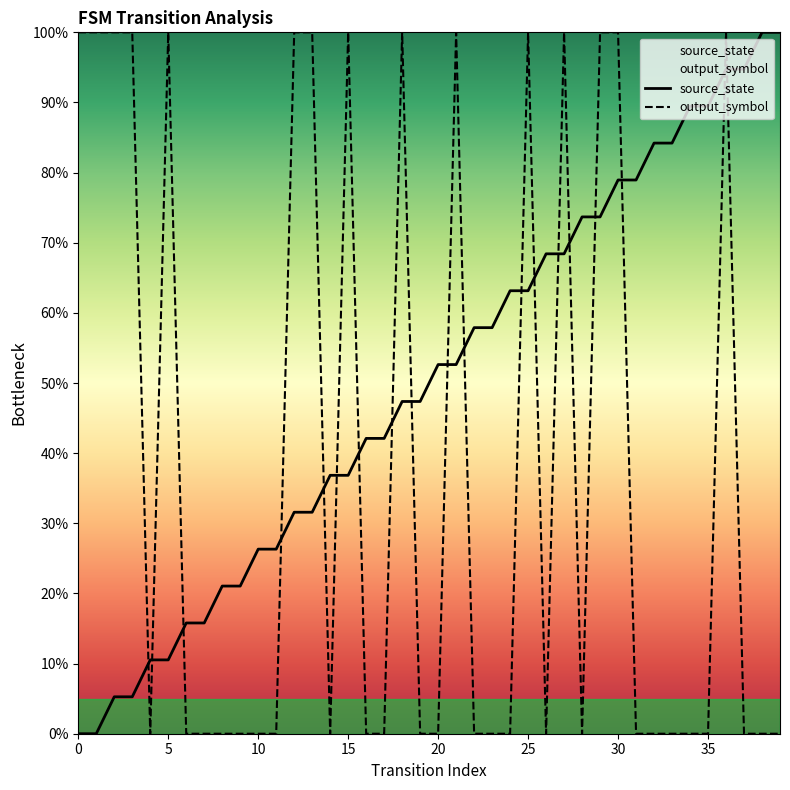

List the series in order of their overall mean, lowest first.

output_symbol, source_state